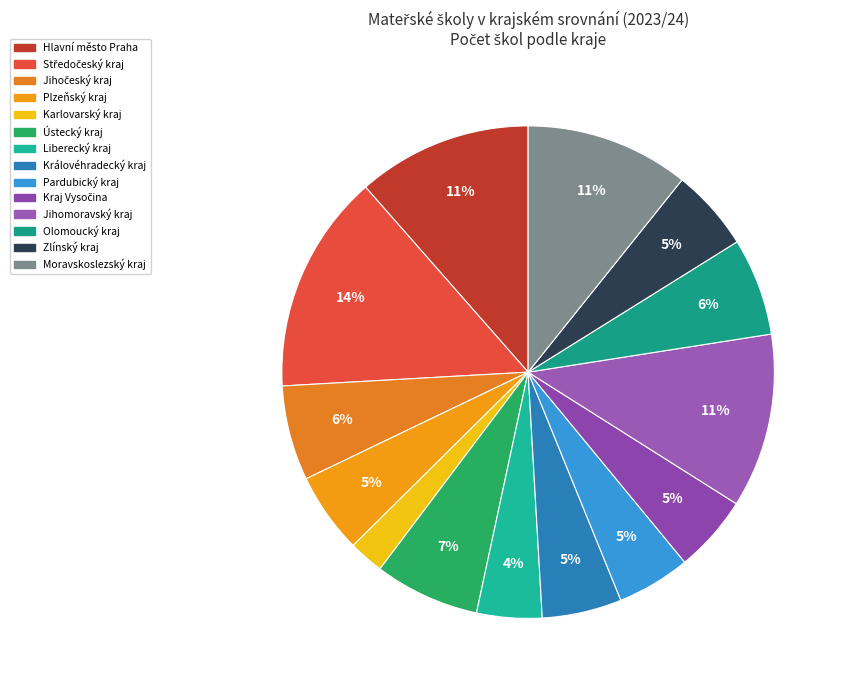

The Kraj Vysočina slice represents 5% of the pie. True or false?

True